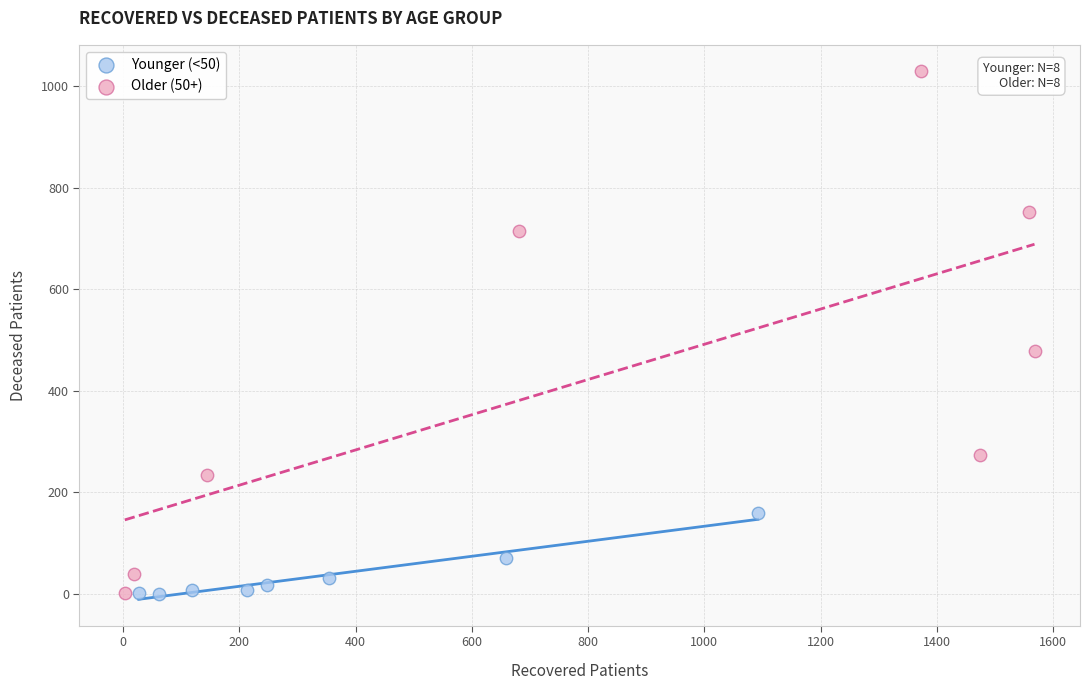

Which series contains the highest Y value?

Older (50+)